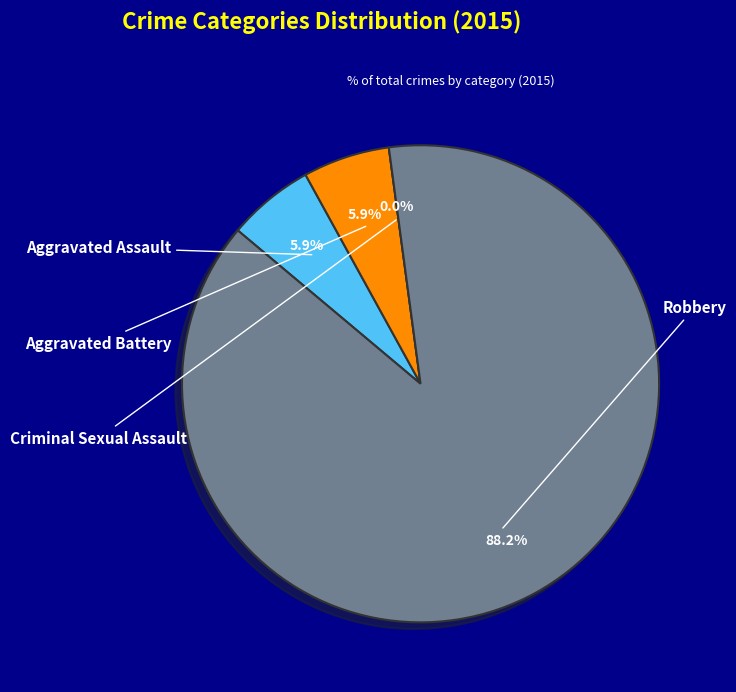

Which has a higher value, Aggravated Assault or Robbery?

Robbery